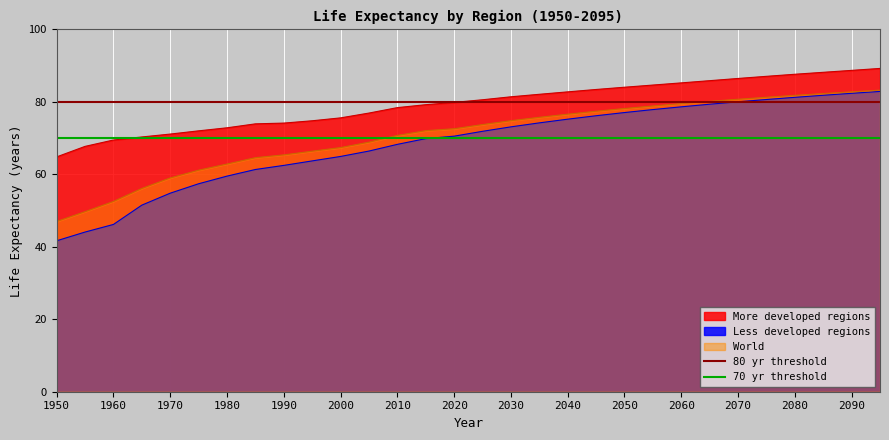

What is the lowest value of the 70 yr threshold series?

70